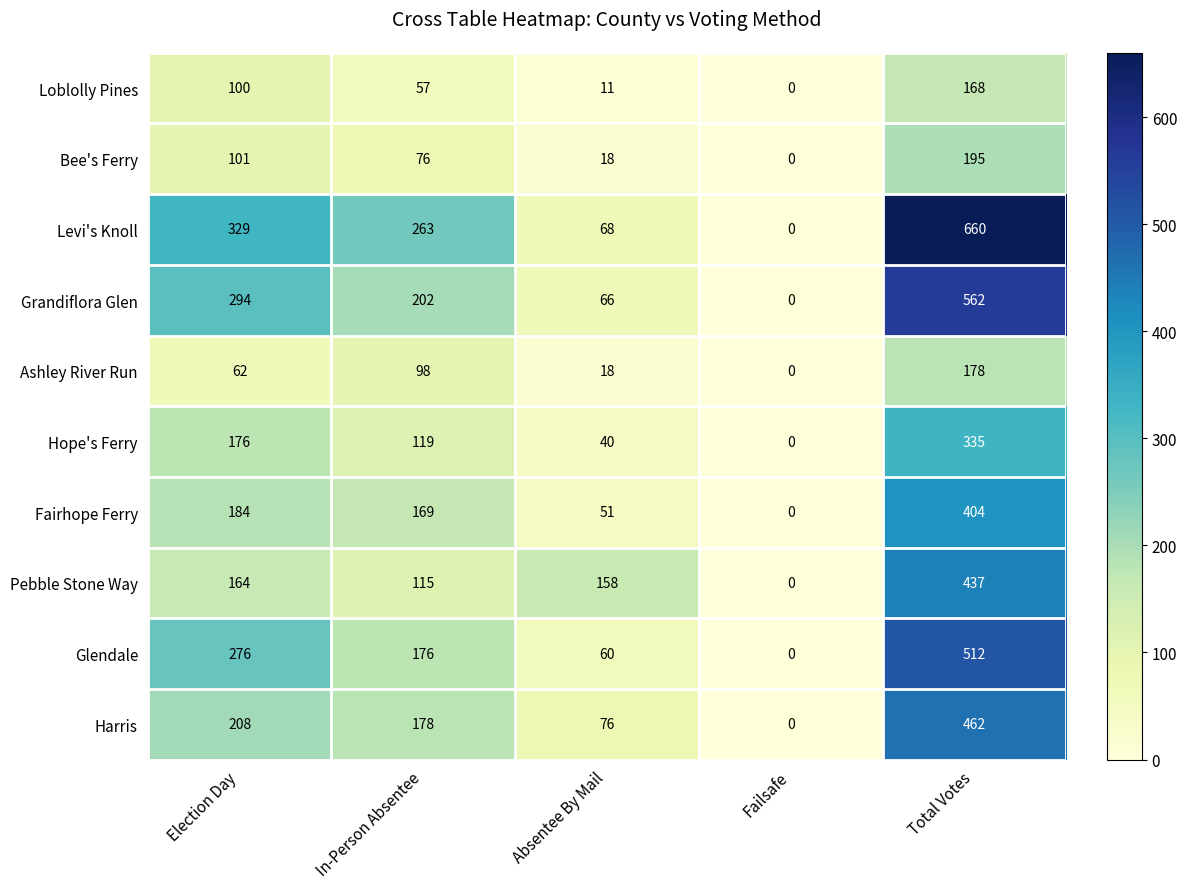

At how many categories does at least one series exceed 627?

1